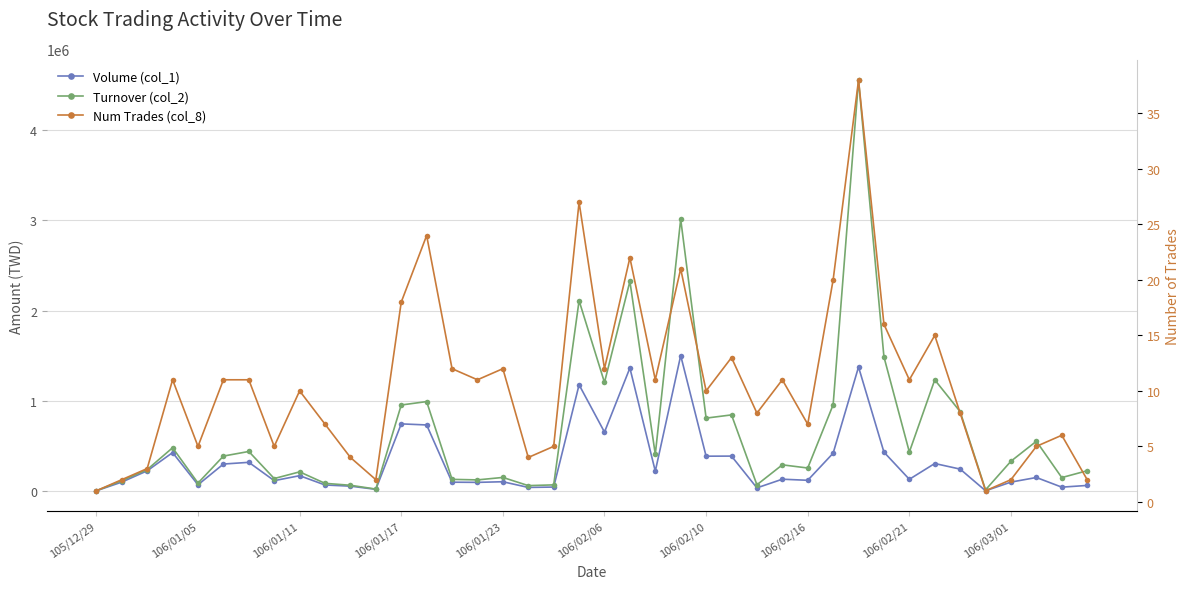

What is the difference between the maximum and second lowest values in the Turnover (col_2) series?

4538610